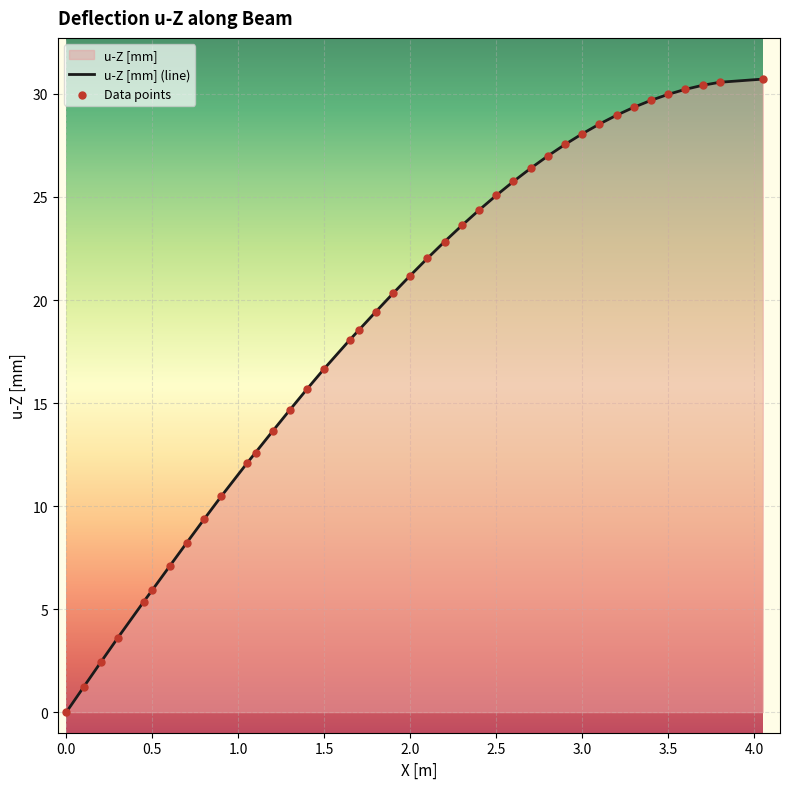

The value at 3.5 is 13.6. True or false?

False